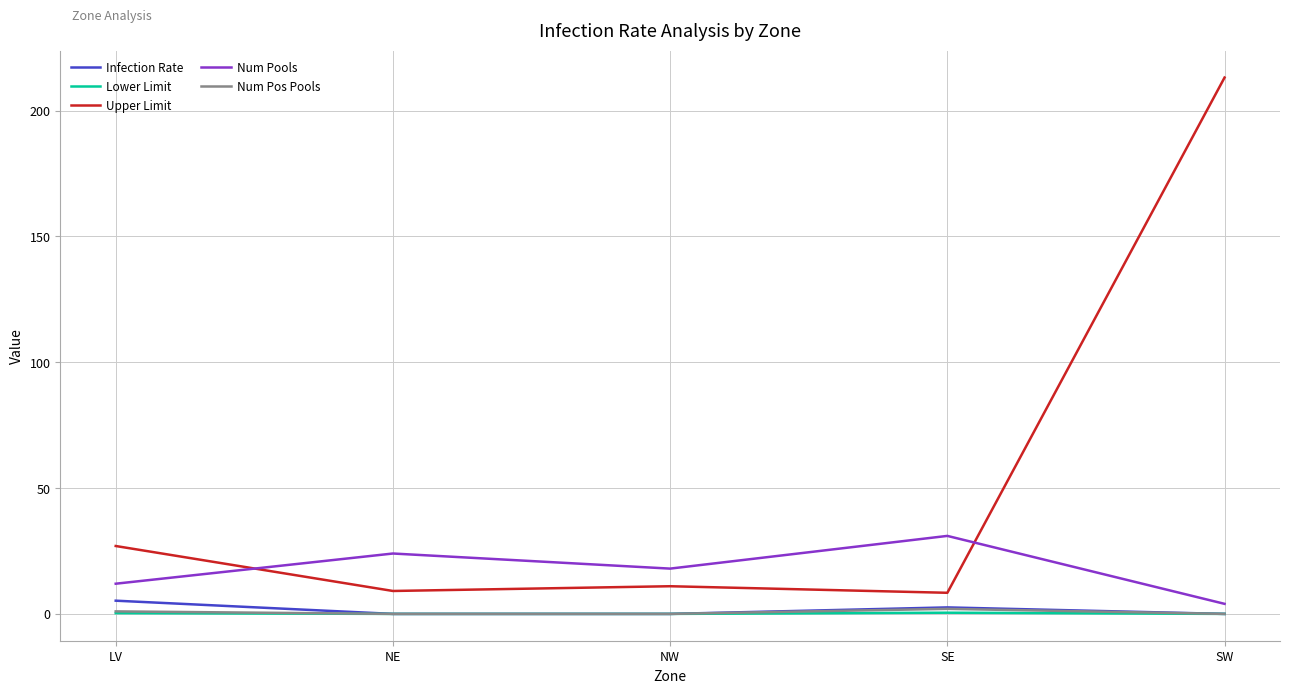

Which category has the highest value across all series?

SW